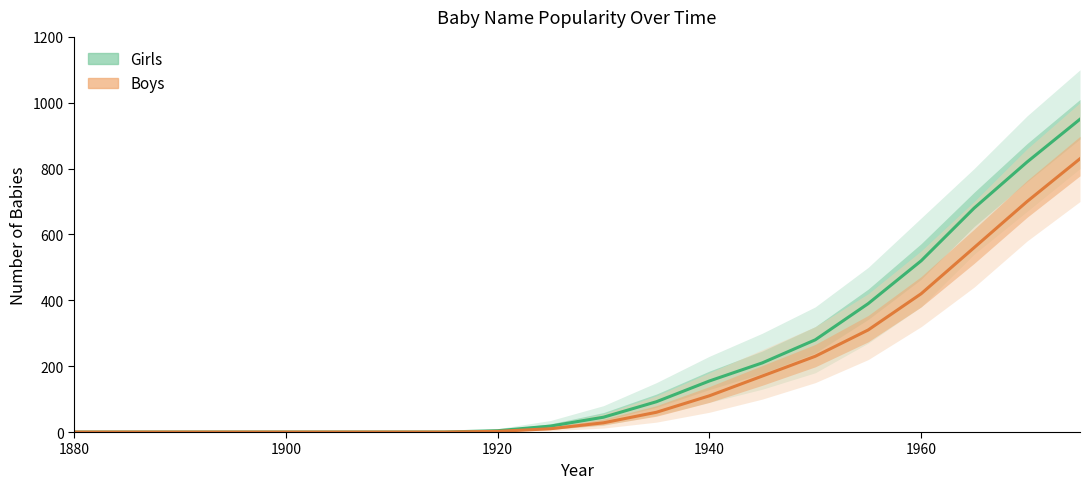

Which series has the largest range (max minus min)?

Girls